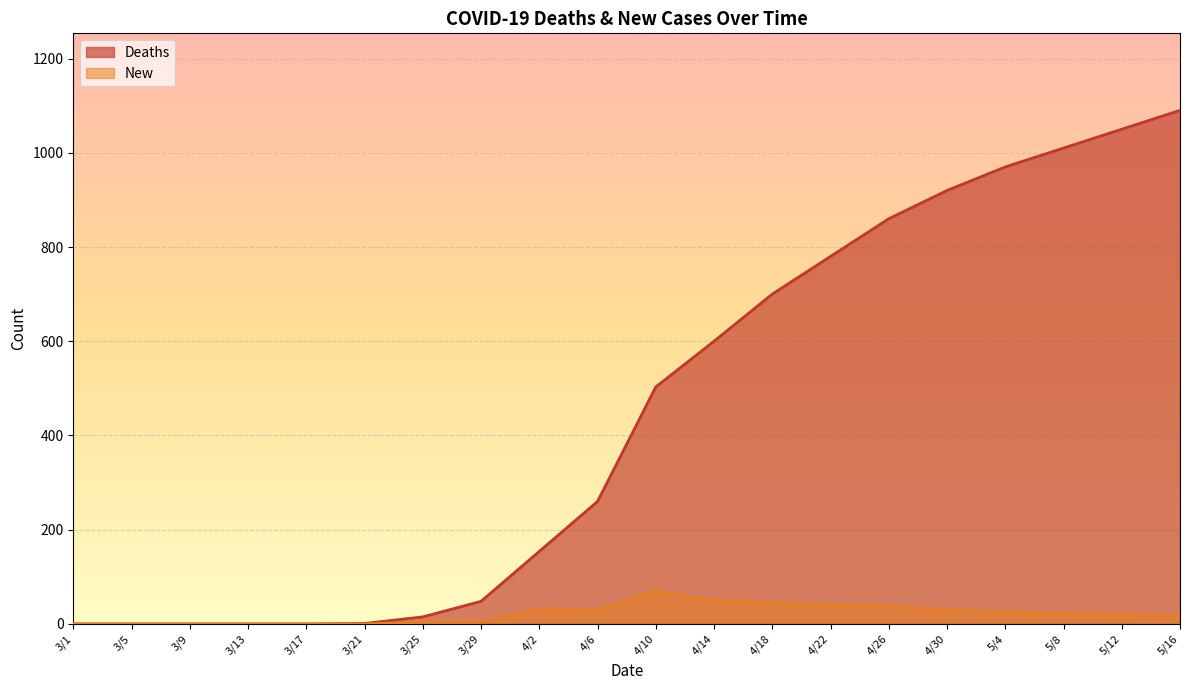

Is it true that Deaths equals 453 at 5/3/2020?

False